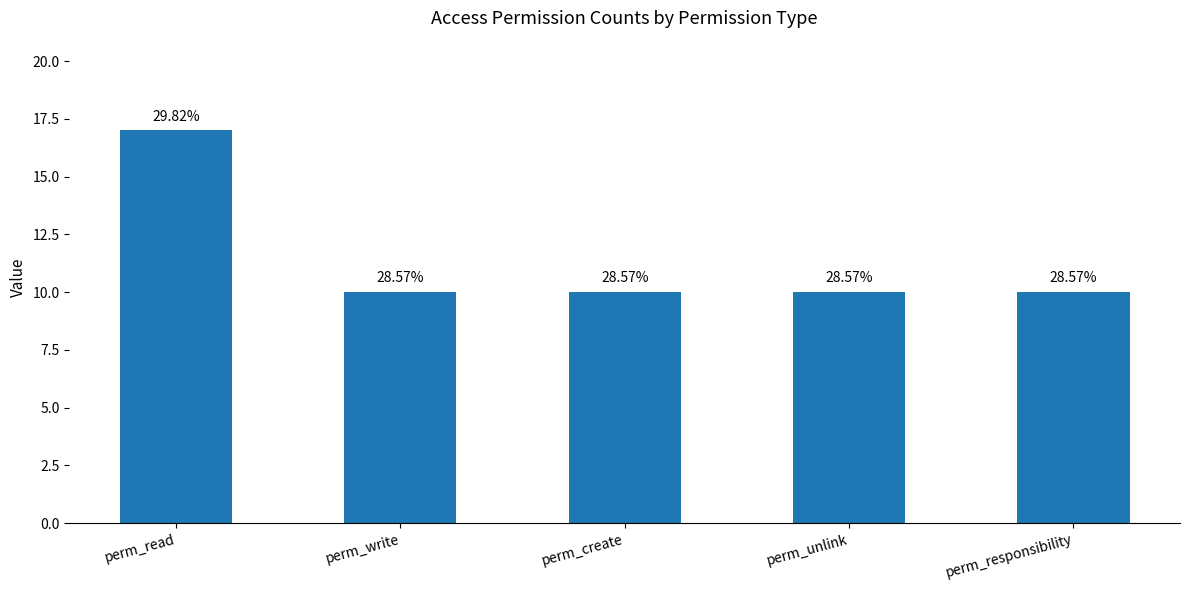

Reading left to right, transcribe all the data shown in this chart.

17	10	10	10	10